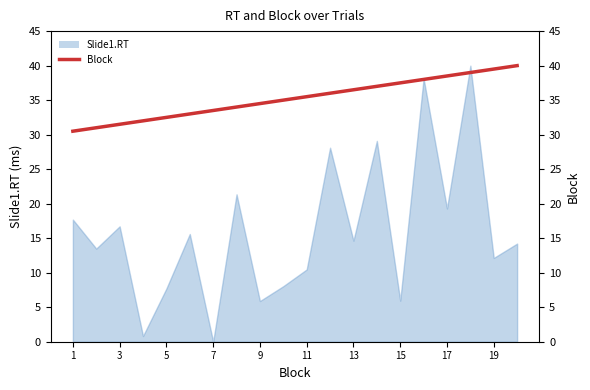

What is the change in value from 11 to 13?

+4.0